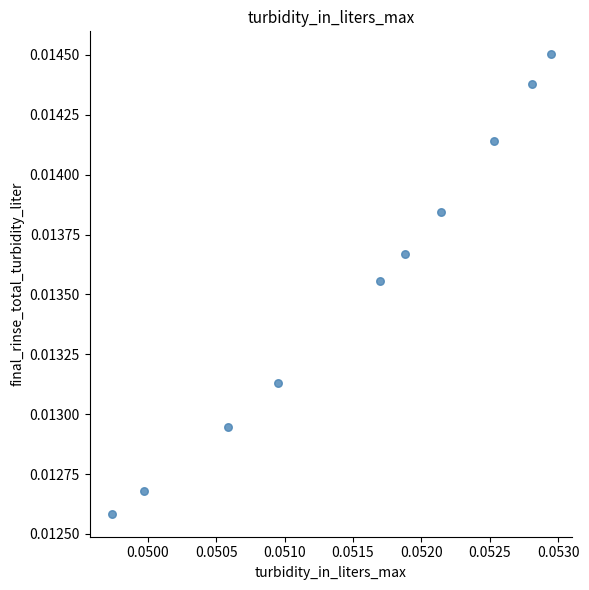

How many data points are displayed?

10